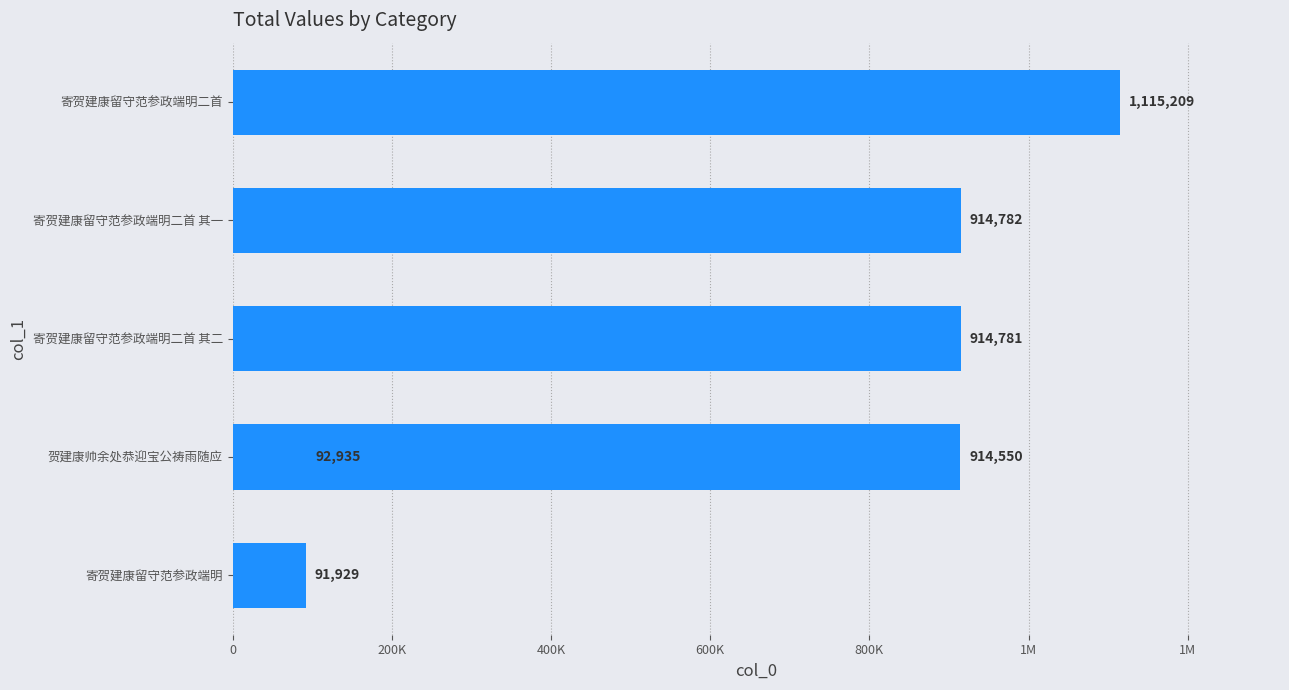

Is it true that the value at 寄贺建康留守范参政端明二首 is 1115209?

True